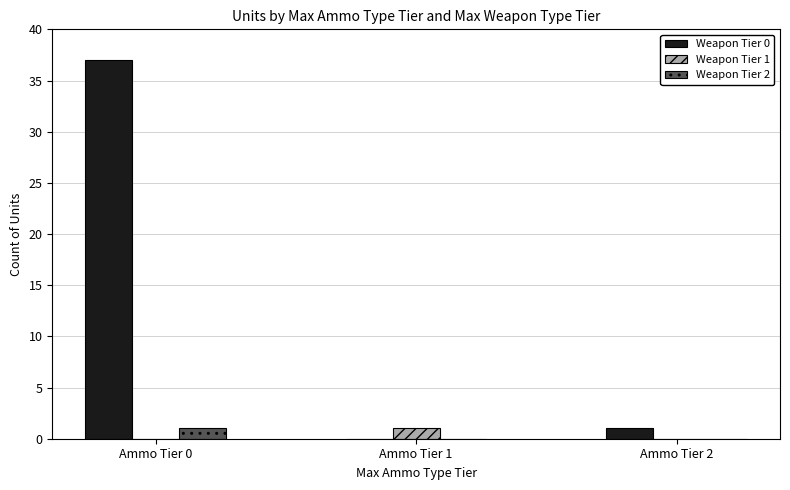

Reading left to right, list all the values displayed in this chart.

Weapon Tier 0: 37	0	1
Weapon Tier 1: 0	1	0
Weapon Tier 2: 1	0	0